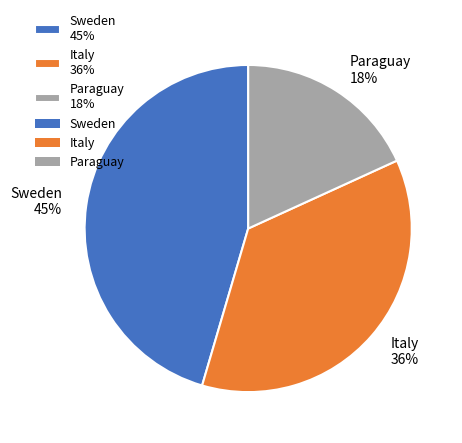

Is there any slice that represents more than half of the pie?

No